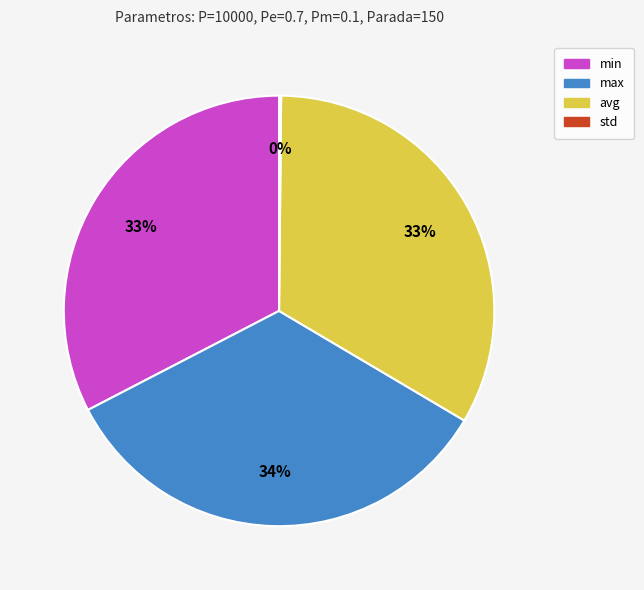

Combined, do max and avg account for over 50%?

Yes